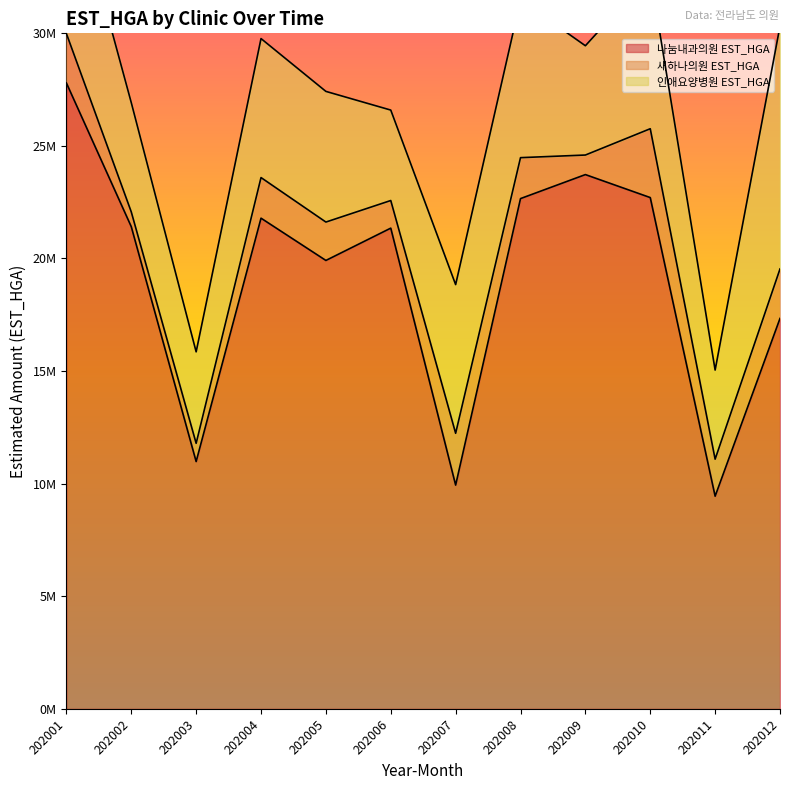

What is the highest value of the 인애요양병원 EST_HGA series?

10782005